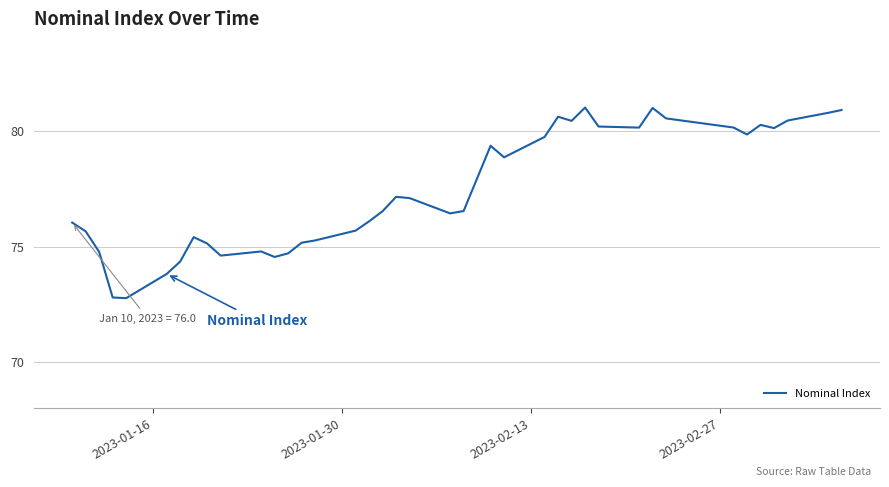

What is the greatest value displayed?

81.0